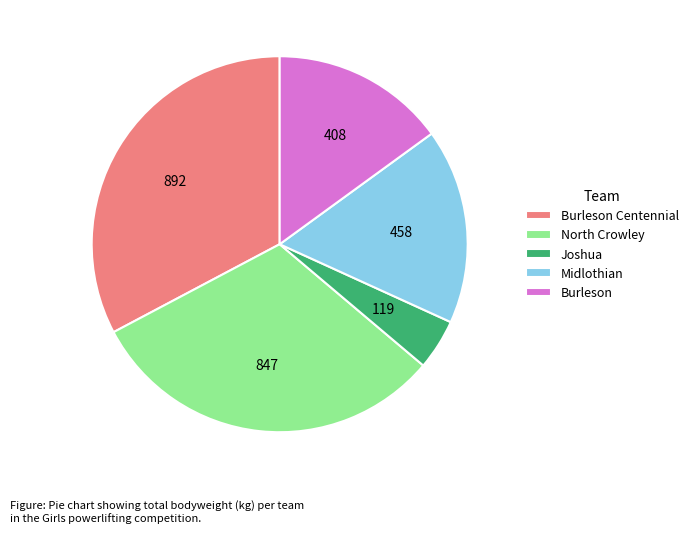

True or false: Burleson accounts for 15% of the total.

True